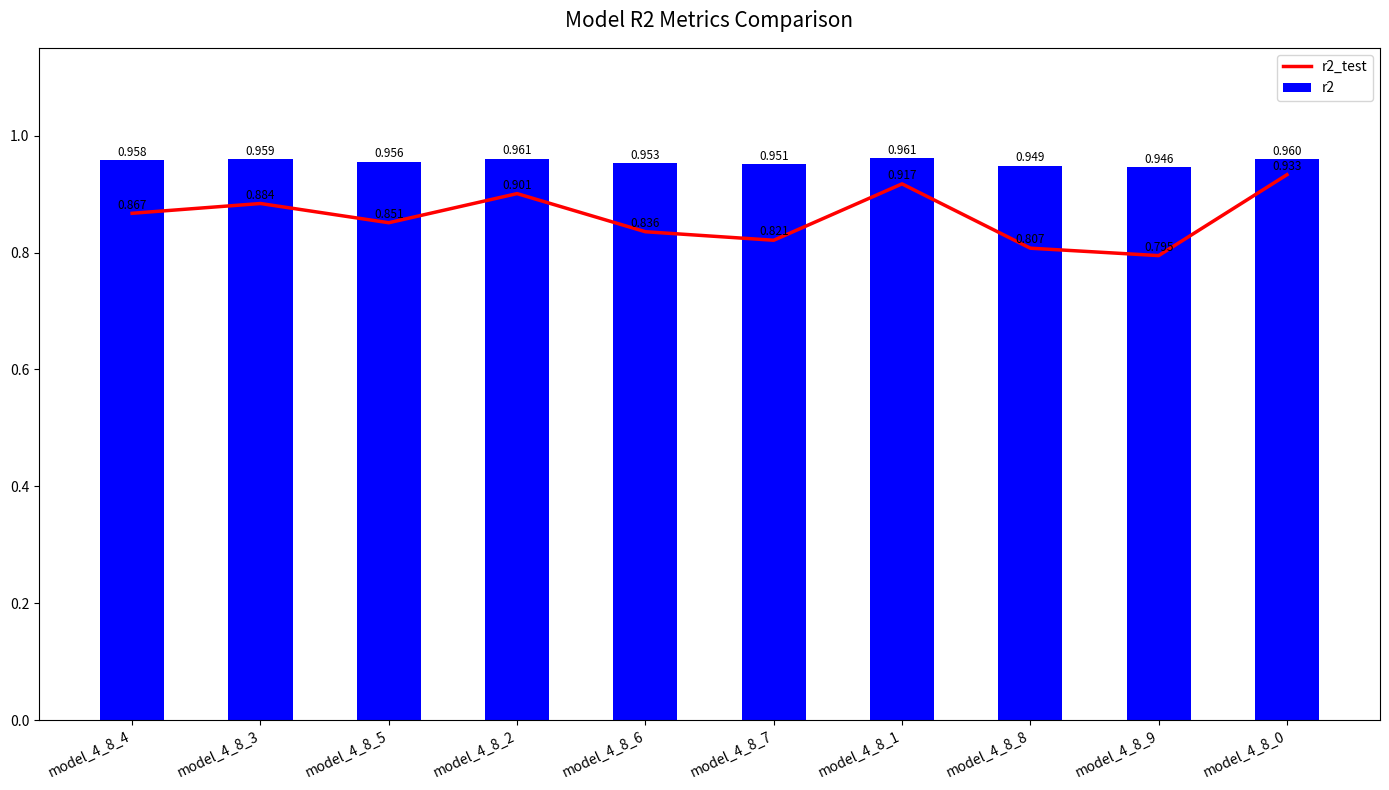

What are all the series names shown in the legend?

r2_test, r2